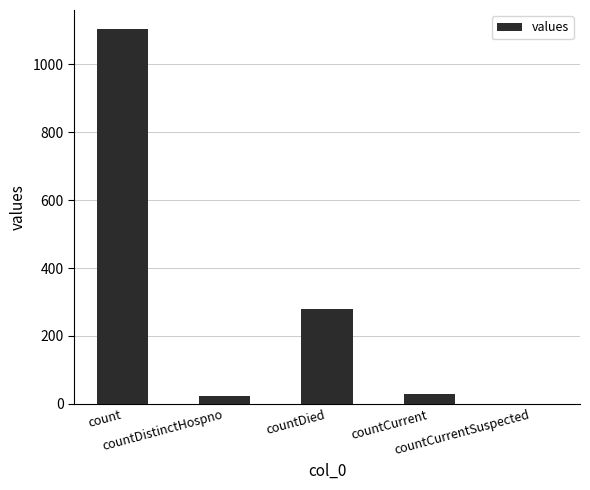

What is the sum of all values?

1435